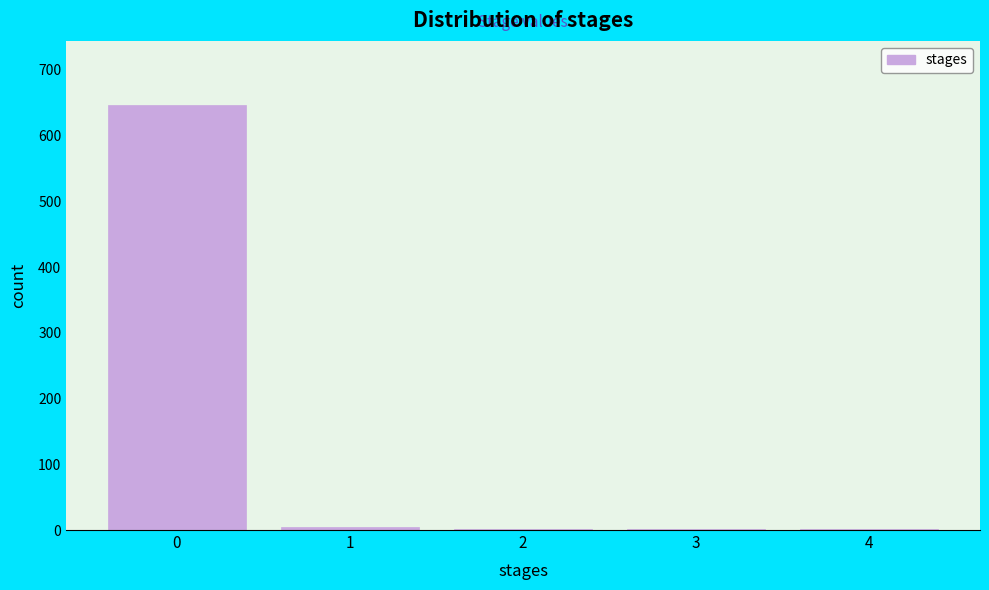

What is the greatest value displayed?

647